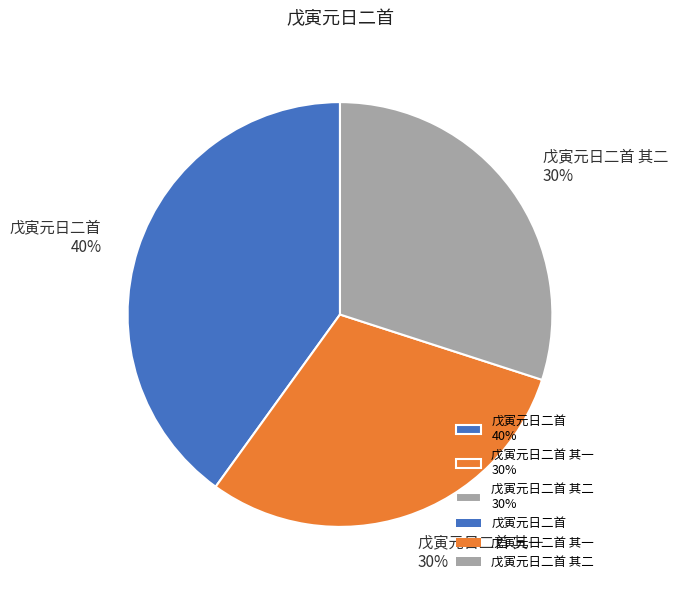

Does any single category account for the majority?

No